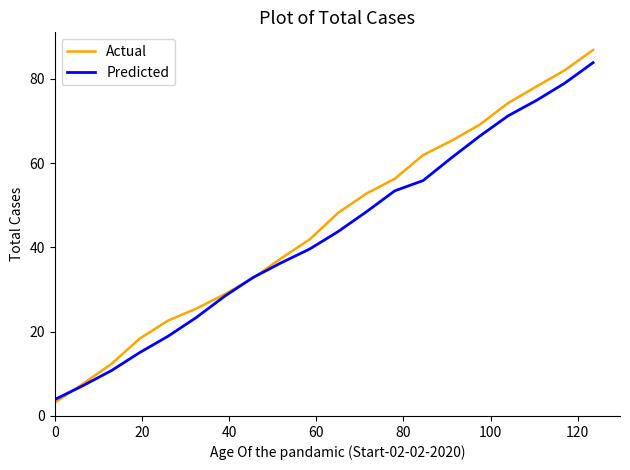

Which series has the widest spread of values?

Actual